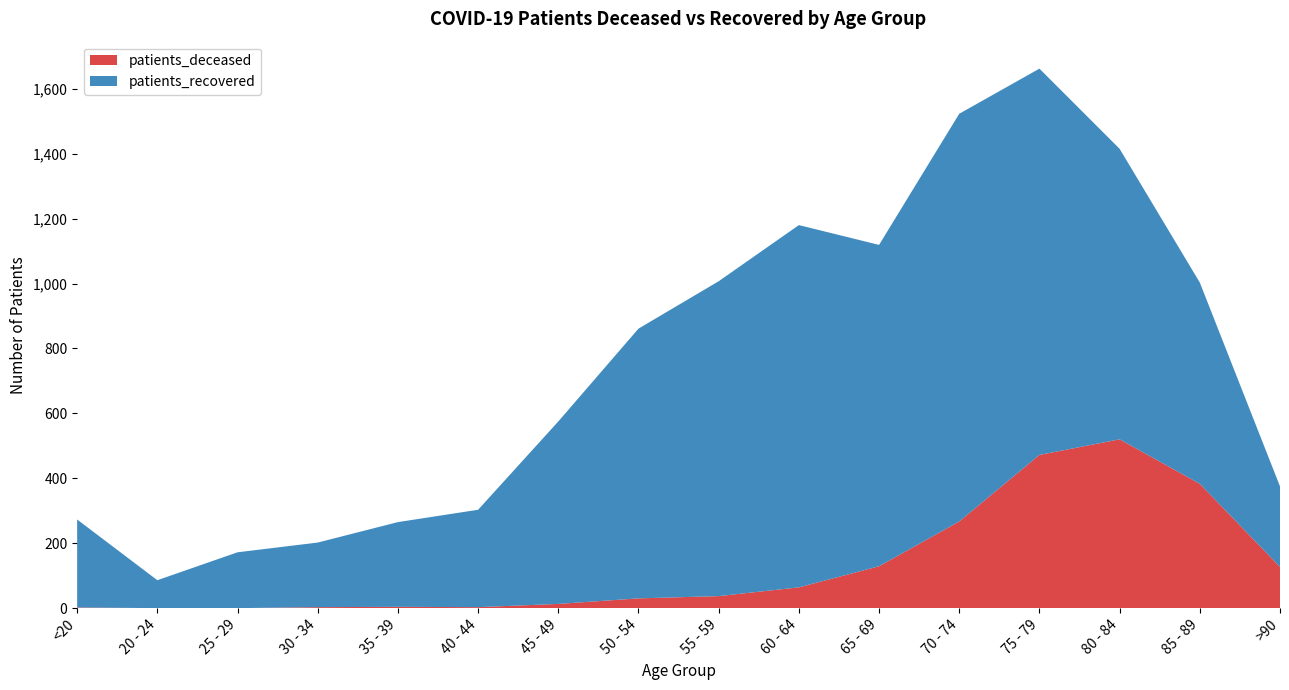

Reading left to right, list all the values displayed in this chart.

patients_deceased: 2	0	0	3	4	3	13	30	37	64	129	267	472	520	383	127
patients_recovered: 271	86	172	199	261	300	562	831	970	1116	990	1256	1190	895	620	248